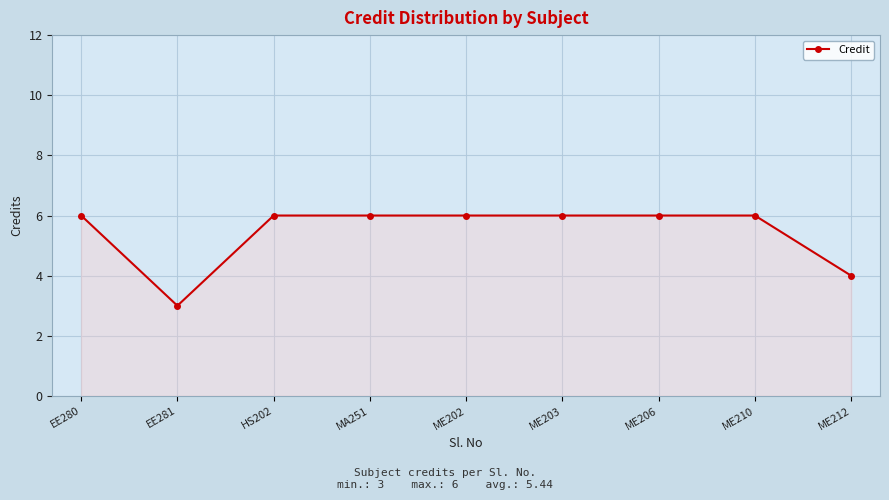

What position from the left is ME210?

8